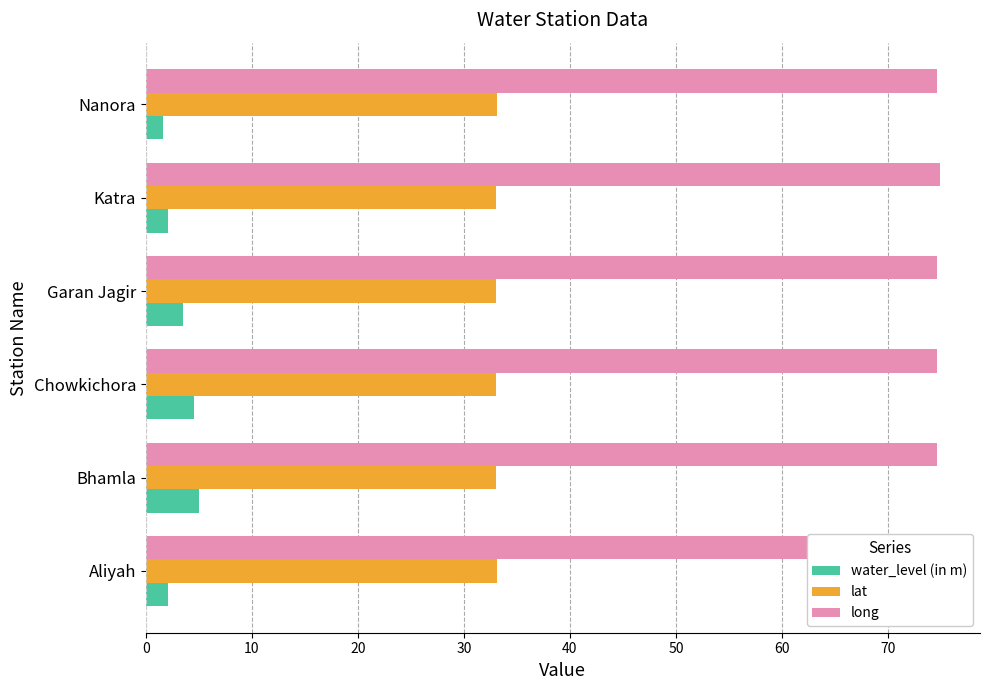

How many bars are there in each group?

3